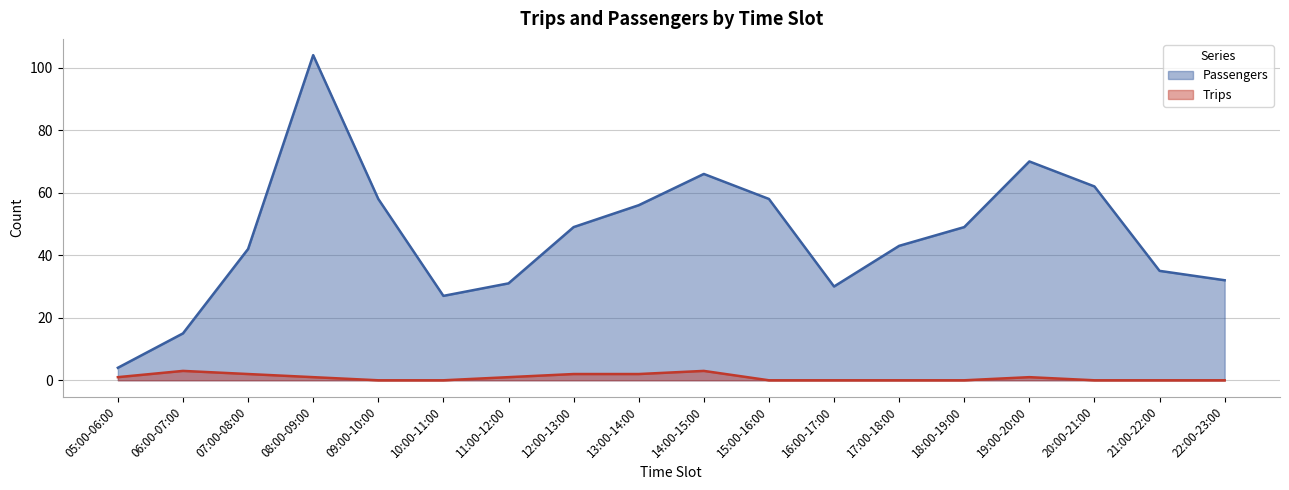

Between 17:00-18:00 and 05:00-06:00, which is larger?

17:00-18:00